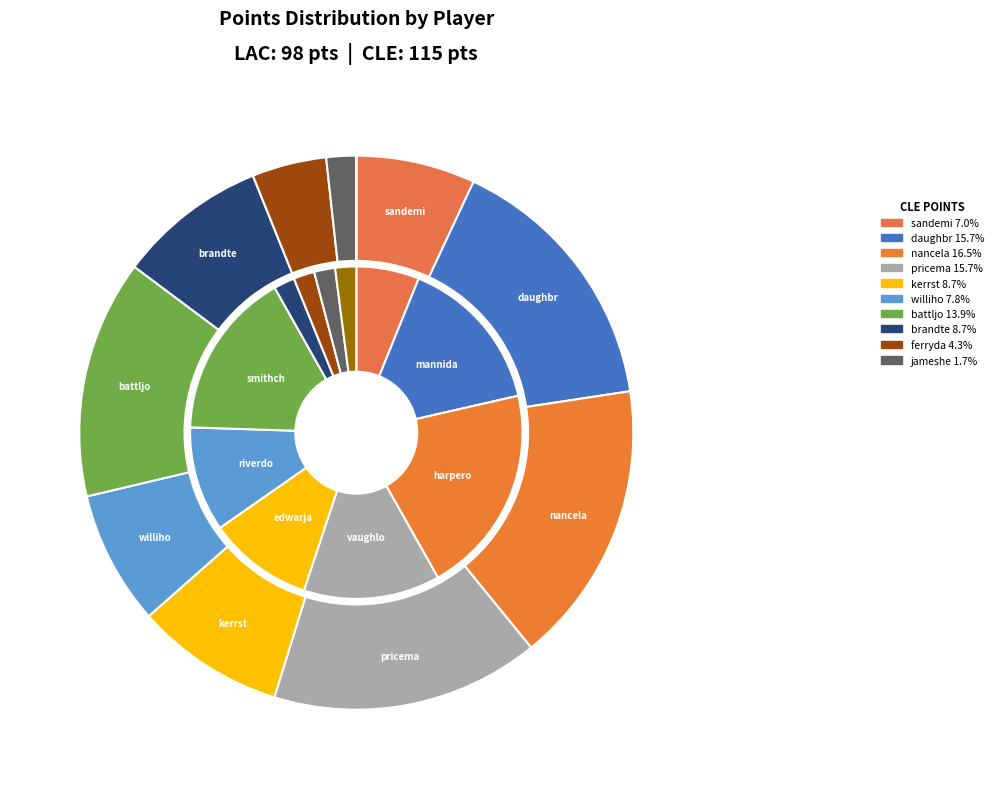

What portion of the pie excludes edwarja01?

89.8%